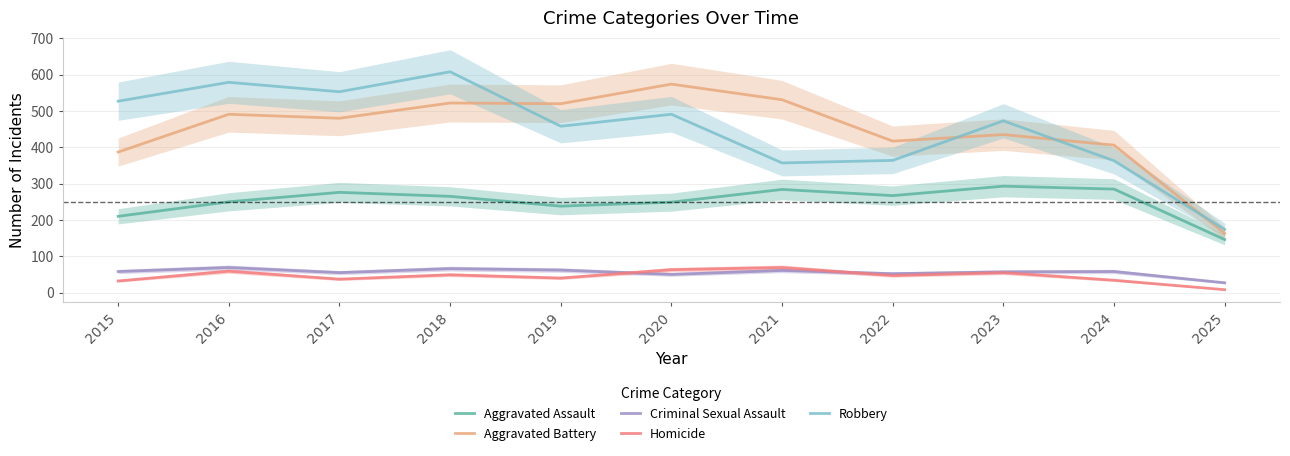

What is the highest value of the Aggravated Battery series?

574